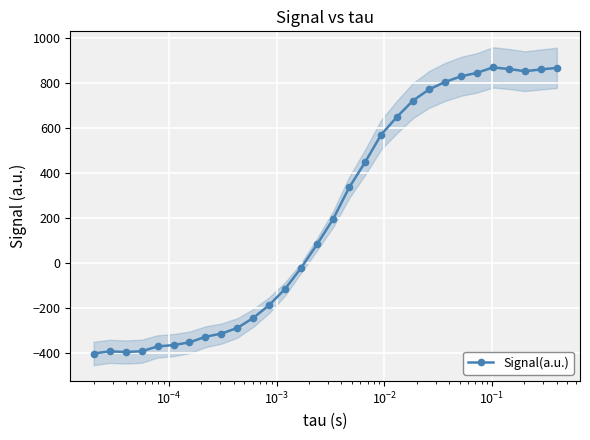

What is the value of the Signal(a.u.) point at the 18th from the left?

449.1